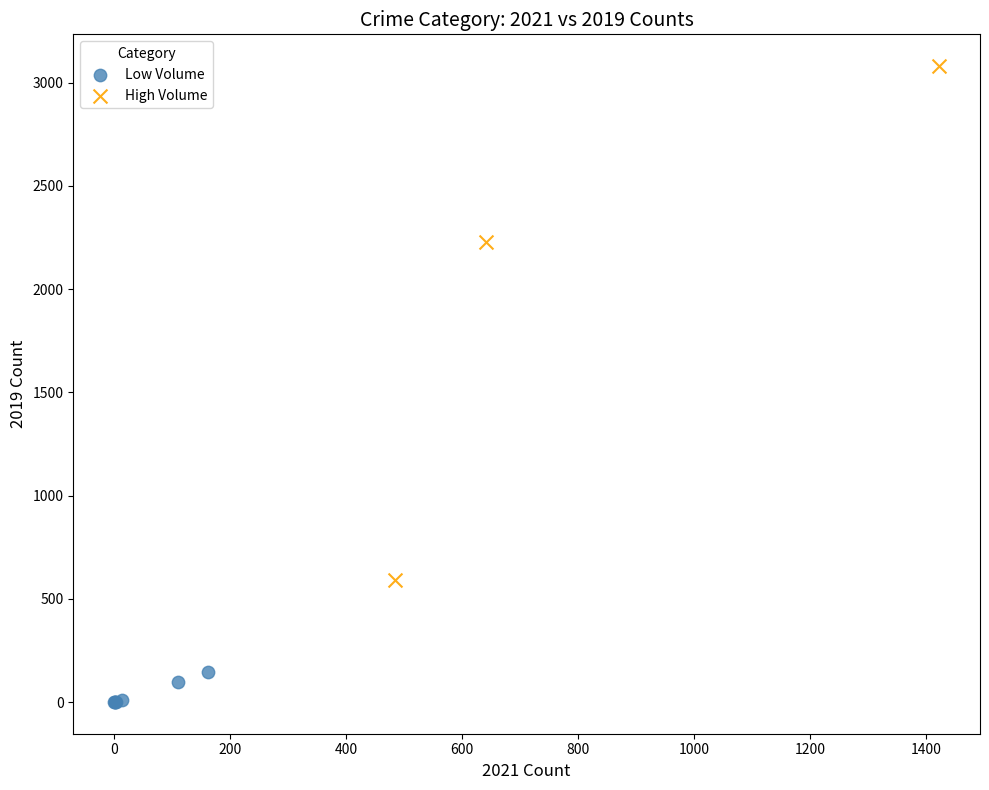

Which series reaches the minimum Y coordinate?

Low Volume